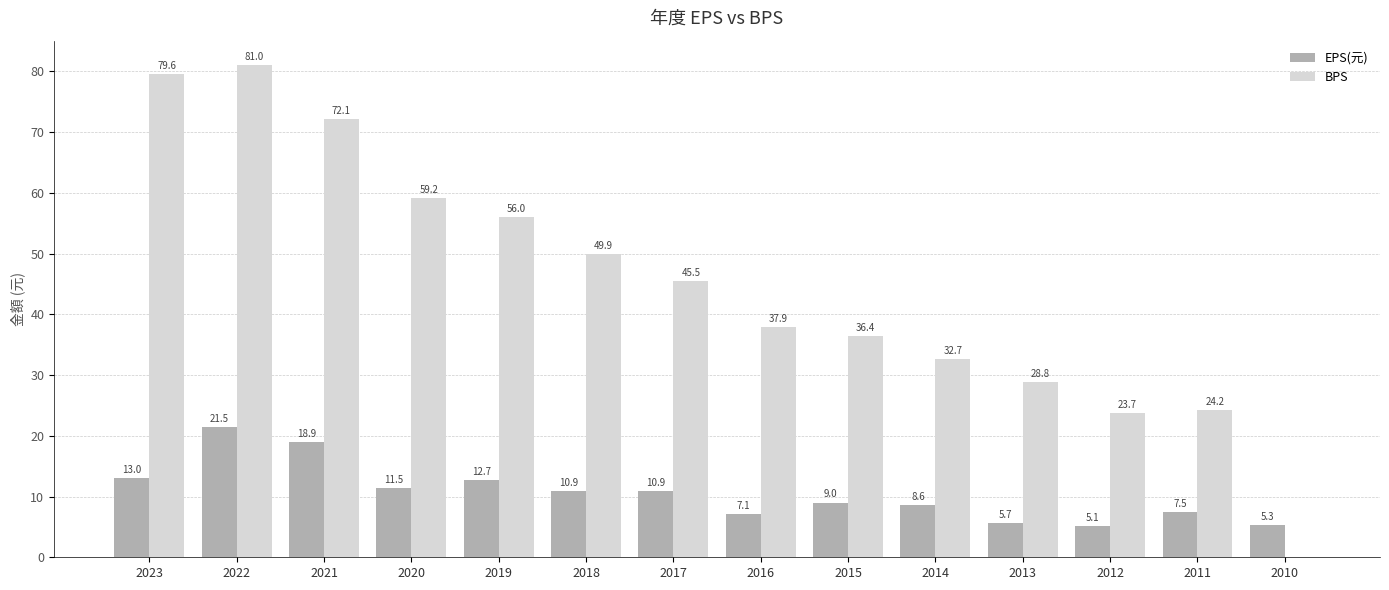

At which label does EPS(元) first exceed 10?

2023